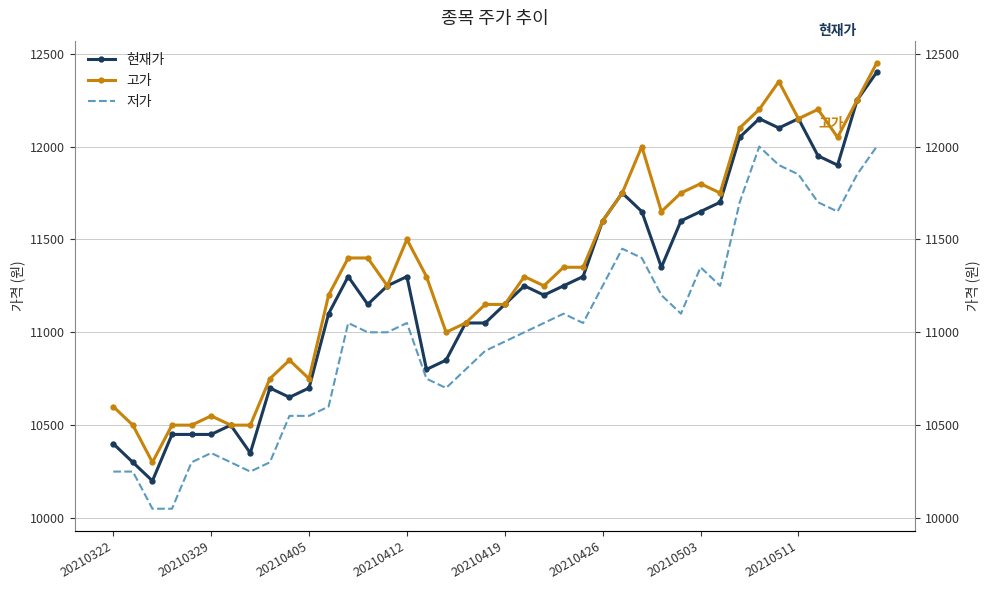

List the series in order of their peak value, highest first.

고가, 현재가, 저가